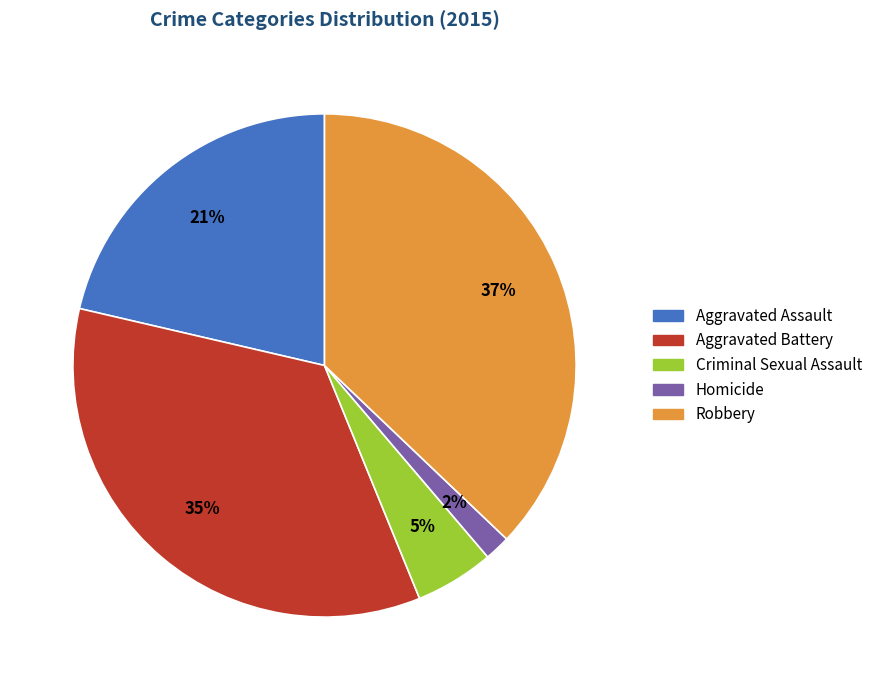

To the nearest percent, what is the average slice percentage?

20%